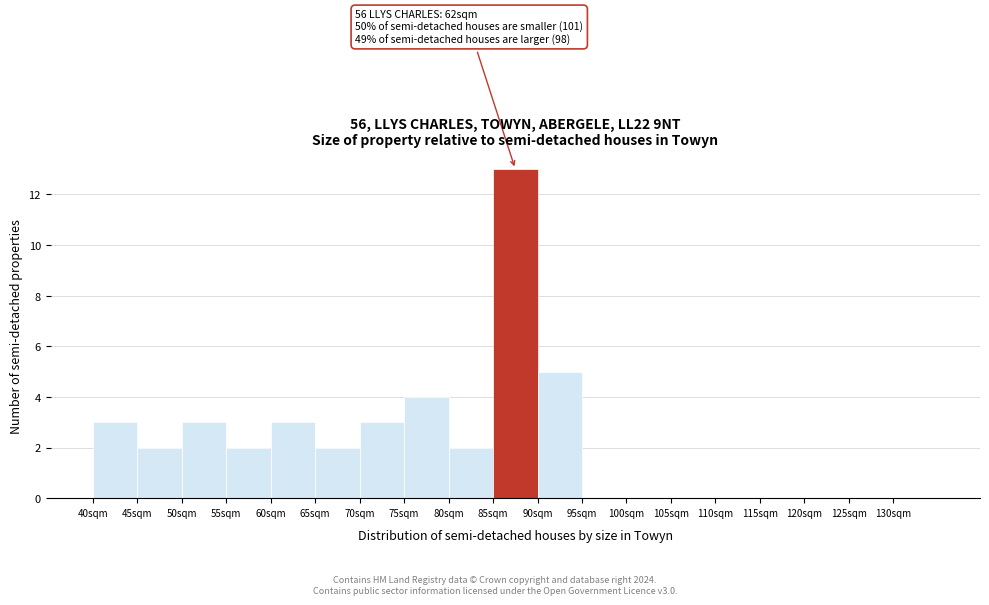

Which range on the x-axis has the tallest bar?

85 to 90